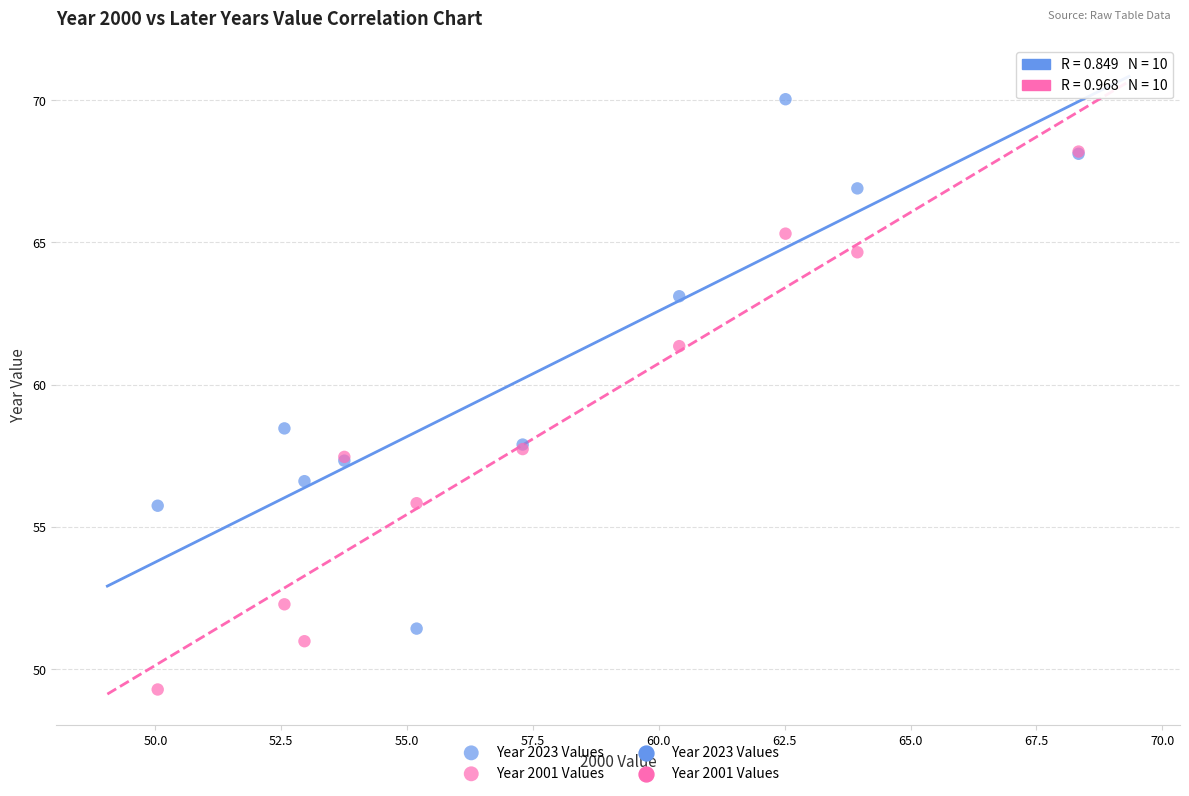

Which series reaches the maximum Y coordinate?

Year 2023 Values